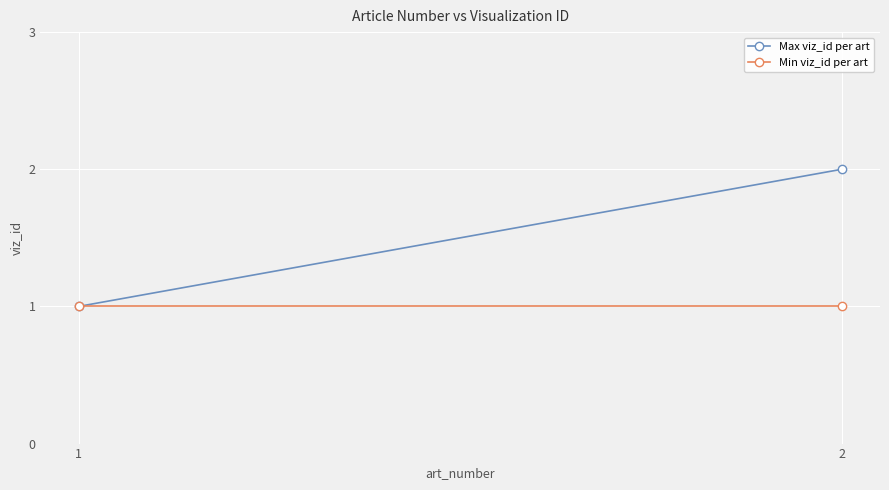

Reading right to left, extract all data points from this chart.

Max viz_id per art: 2=2	1=1
Min viz_id per art: 2=1	1=1